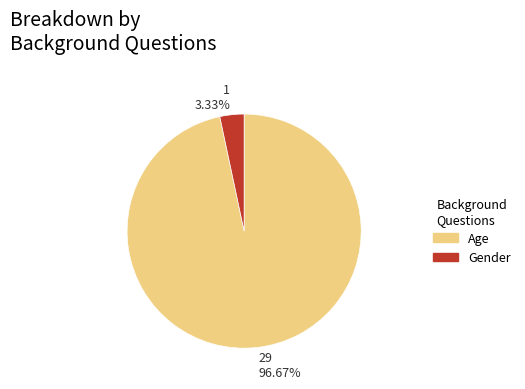

What is the ratio of the value at Age to the value at Gender?

29.0